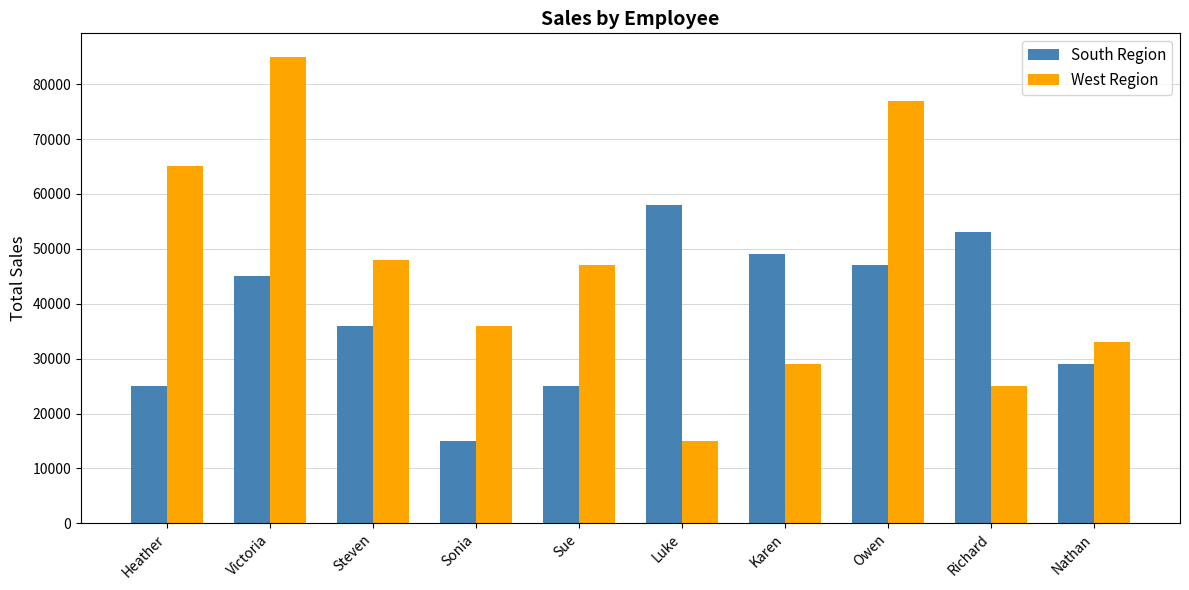

What are all the series names shown in the legend?

South Region, West Region